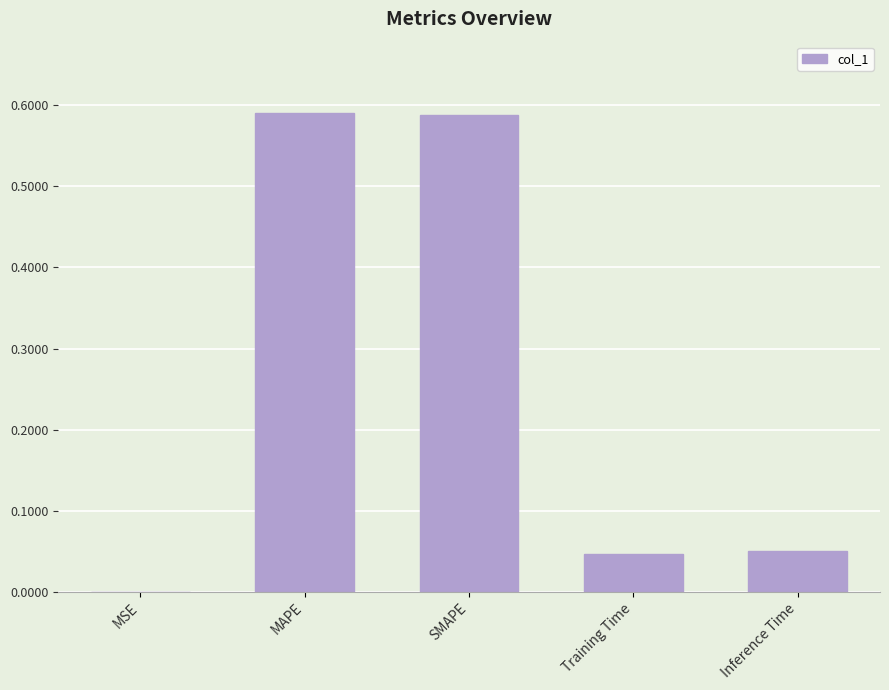

Are the bars grouped side by side (vs. stacked)?

No